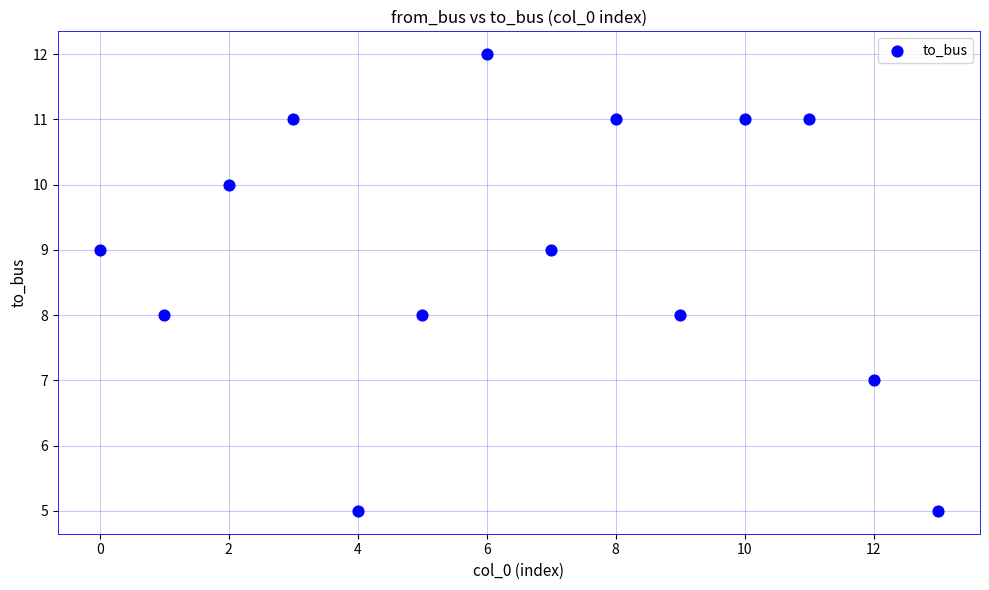

What is the range of Y values (max minus min)?

7